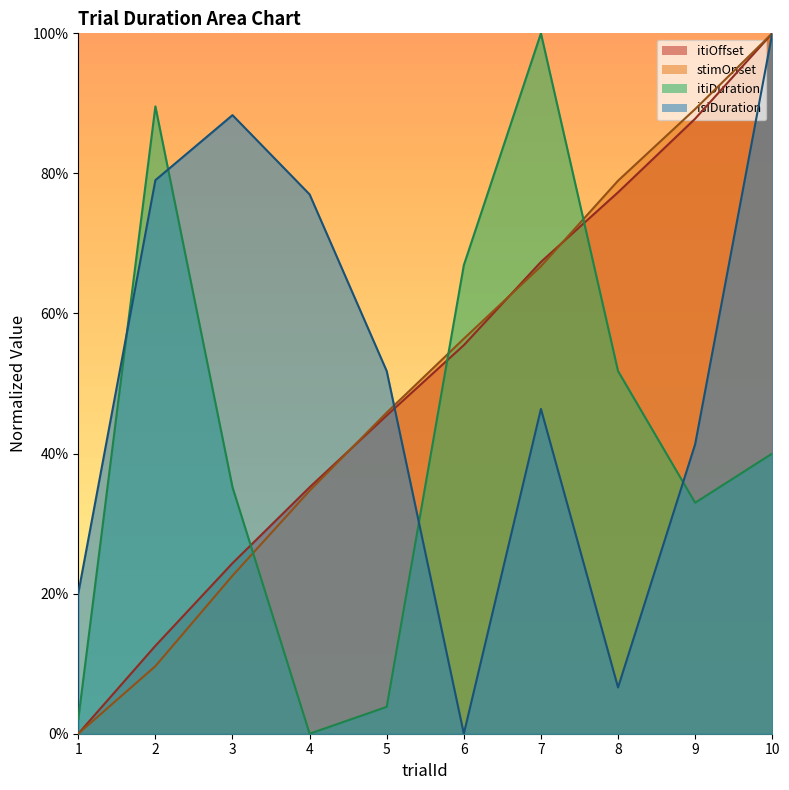

Does the chart have visible grid lines?

No